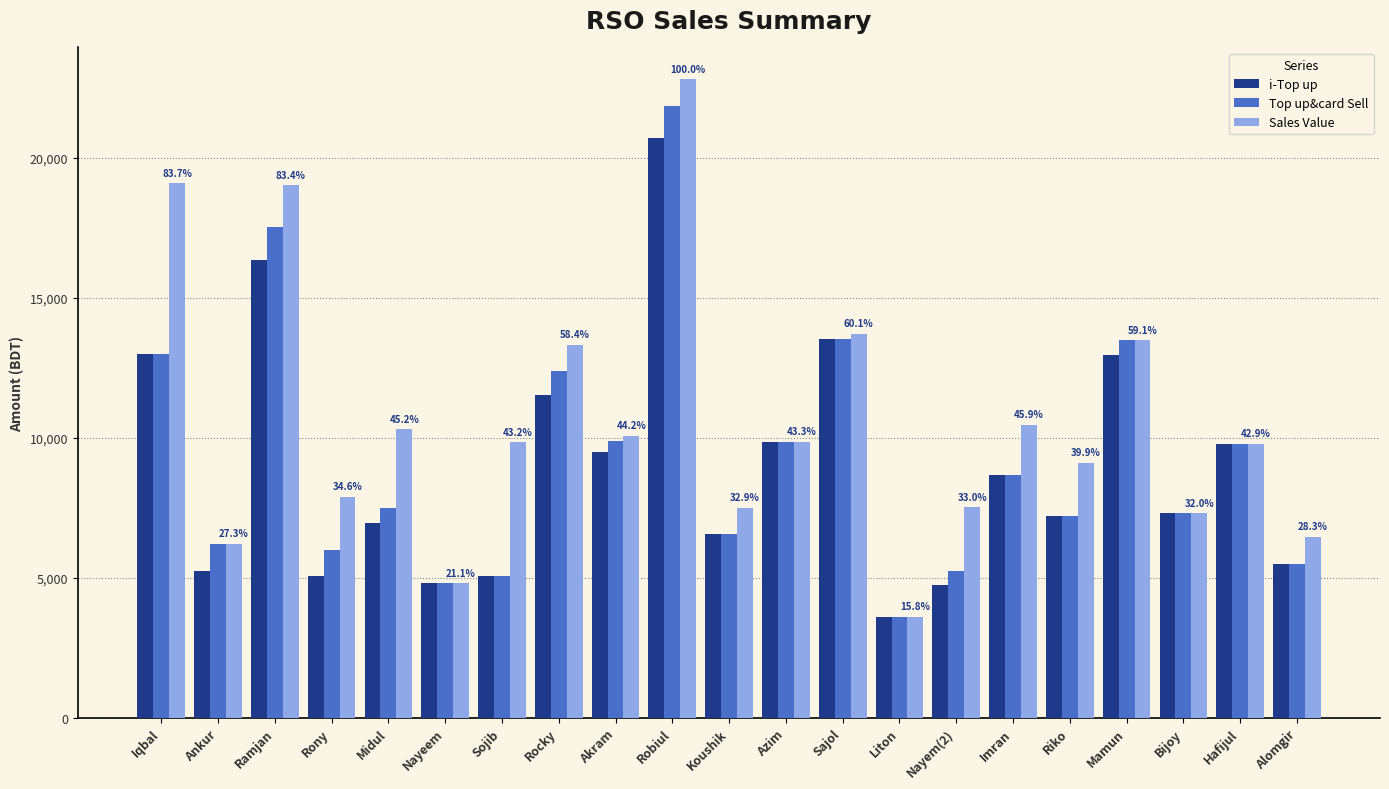

How many values in the Sales Value series are below 9845?

10